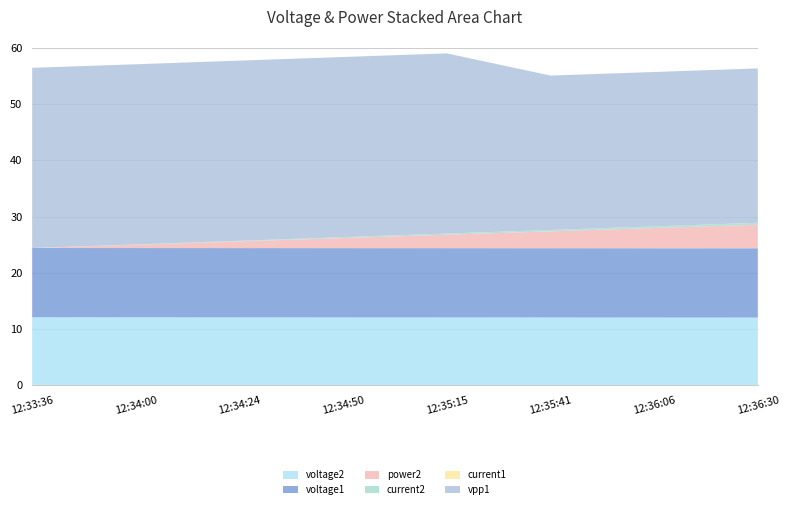

Reading right to left, what are all the values shown in this chart?

voltage2: 12:36:30=12.0	12:36:06=12.0	12:35:41=12.0	12:35:15=12.0	12:34:50=12.0	12:34:24=12.0	12:34:00=12.0	12:33:36=12.0
voltage1: 12:36:30=12.3	12:36:06=12.3	12:35:41=12.3	12:35:15=12.3	12:34:50=12.3	12:34:24=12.3	12:34:00=12.3	12:33:36=12.3
power2: 12:36:30=4.2	12:36:06=3.6	12:35:41=3.0	12:35:15=2.4	12:34:50=1.8	12:34:24=1.2	12:34:00=0.6	12:33:36=0.0
current2: 12:36:30=0.3	12:36:06=0.3	12:35:41=0.2	12:35:15=0.2	12:34:50=0.1	12:34:24=0.1	12:34:00=0.0	12:33:36=0.0
current1: 12:36:30=0.0	12:36:06=0.0	12:35:41=0.0	12:35:15=0.0	12:34:50=0.0	12:34:24=0.0	12:34:00=0.0	12:33:36=0.0
vpp1: 12:36:30=27.5	12:36:06=27.5	12:35:41=27.5	12:35:15=32.1	12:34:50=32.1	12:34:24=32.1	12:34:00=32.1	12:33:36=32.1